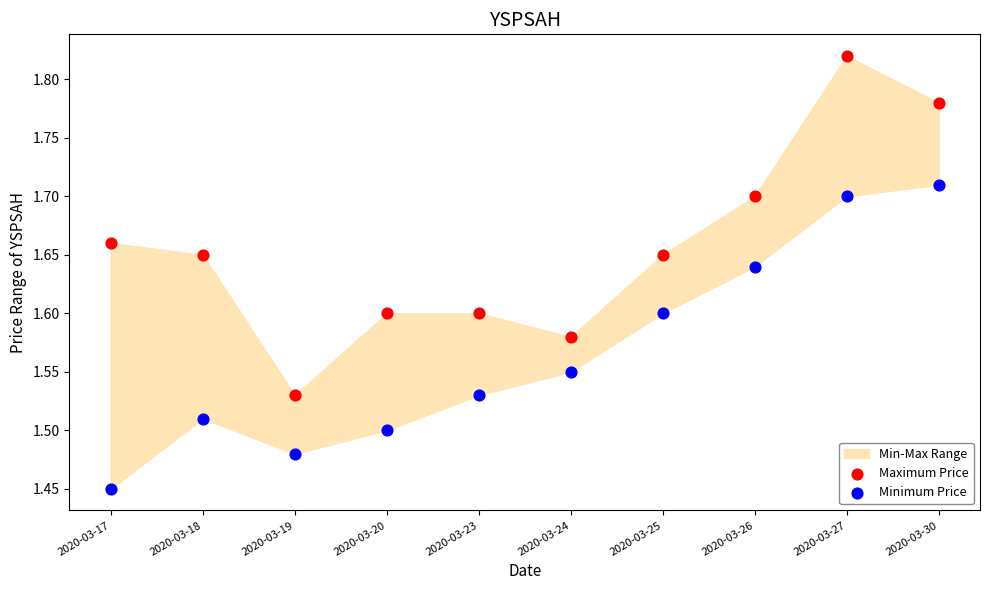

Across all data points, what is the range of Y values (max minus min)?

0.4